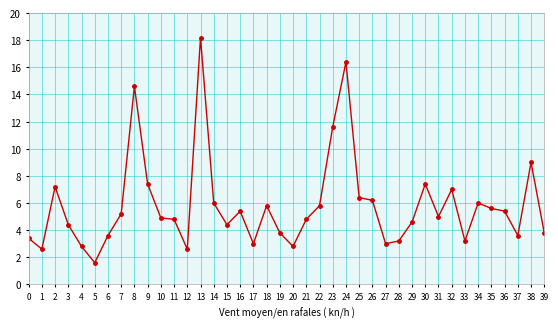

How many values are below 5?

20